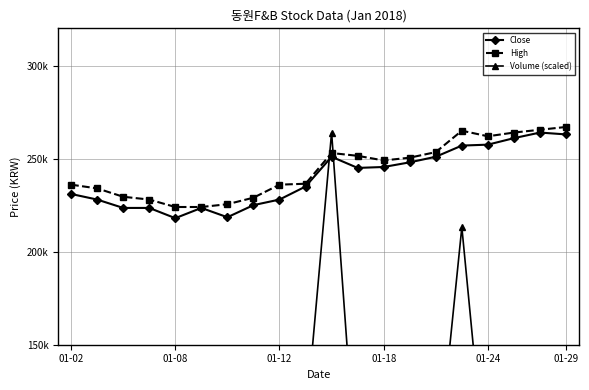

The Close series shows 251000.0 at 10. True or false?

True